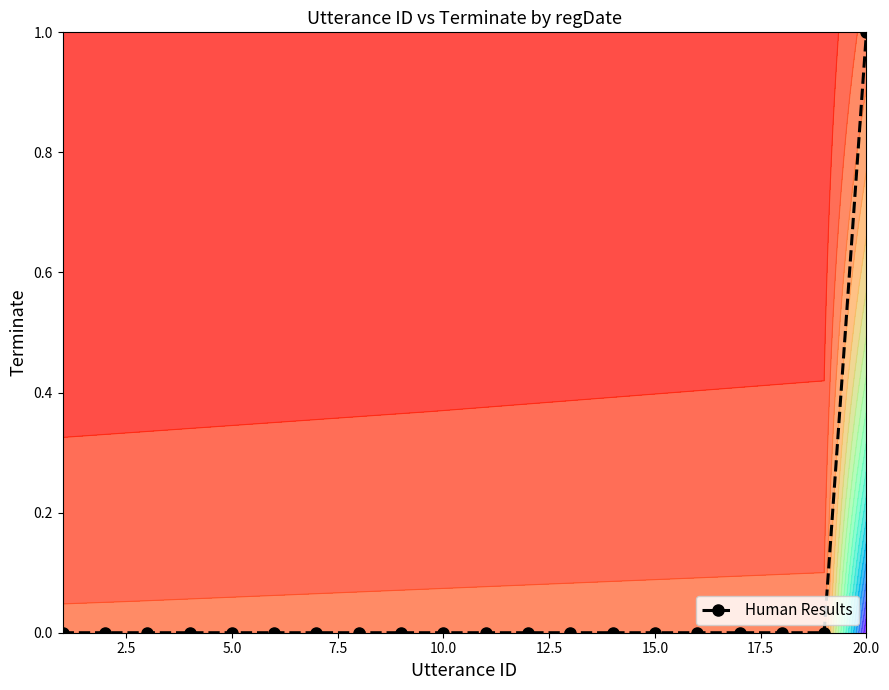

The Human Results series shows 1 at 20.0. True or false?

True